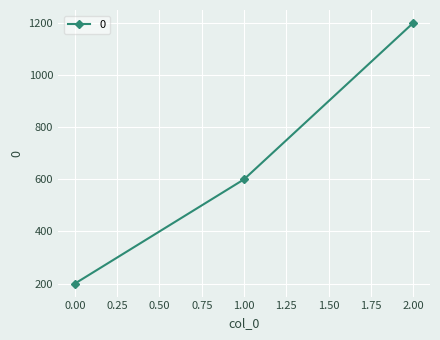

Does the chart display data point markers on the line(s)?

Yes